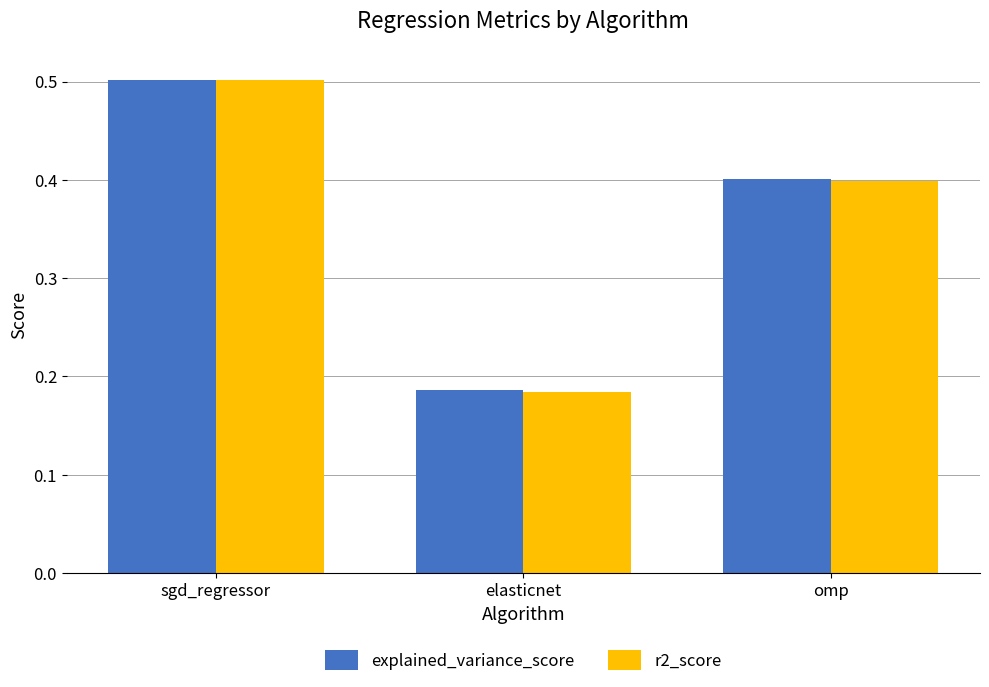

What is the label of the 3rd bar from the right?

sgd_regressor